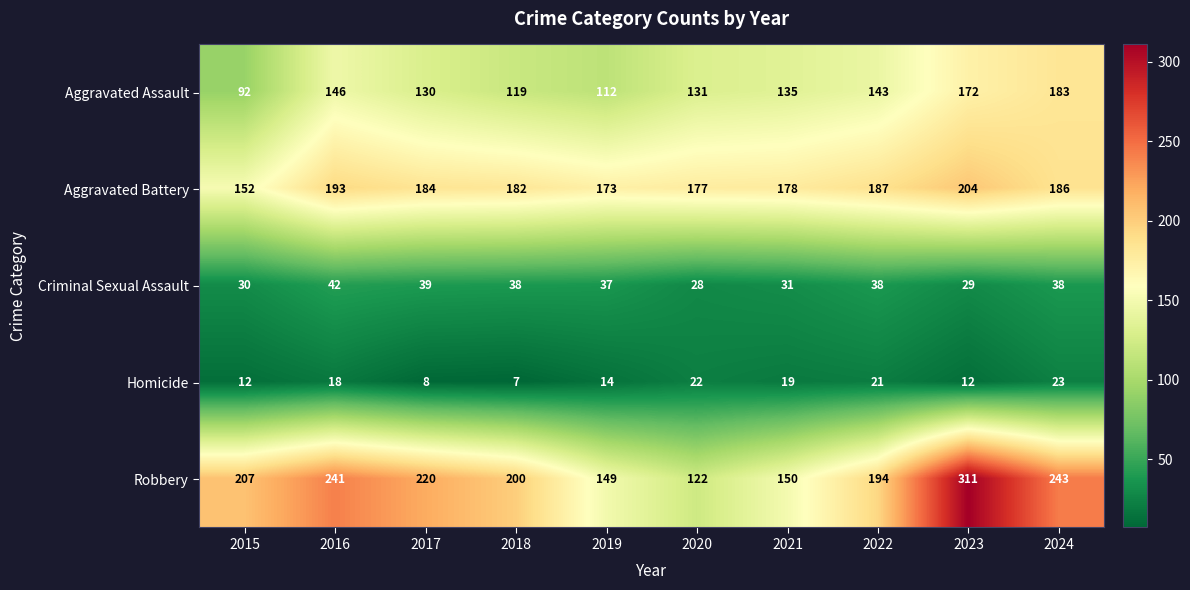

What is the spread (max minus min) of values at 2015?

195